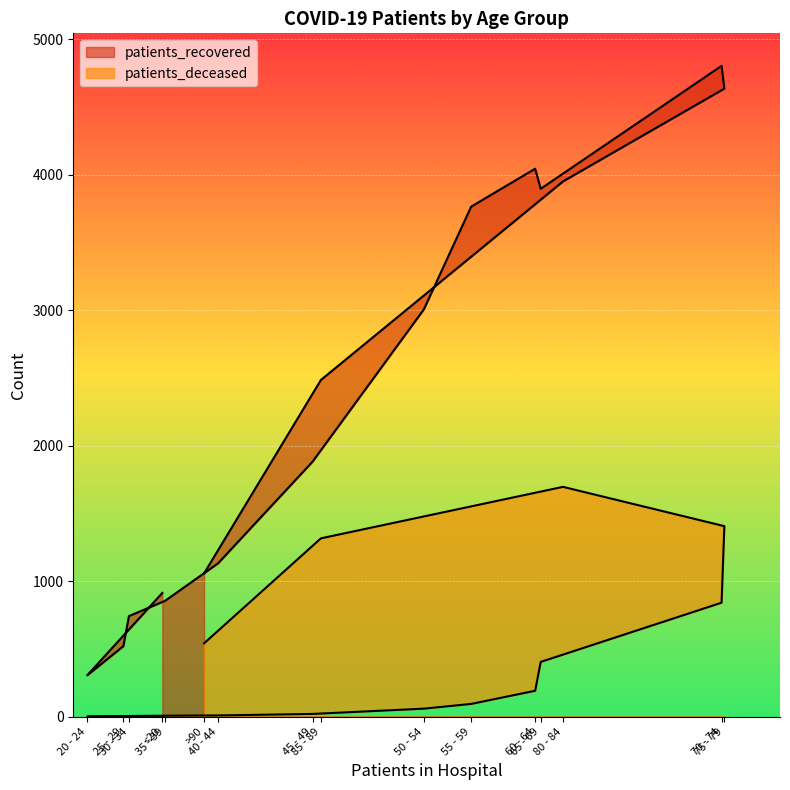

How many data points in patients_deceased are less than 95?

8